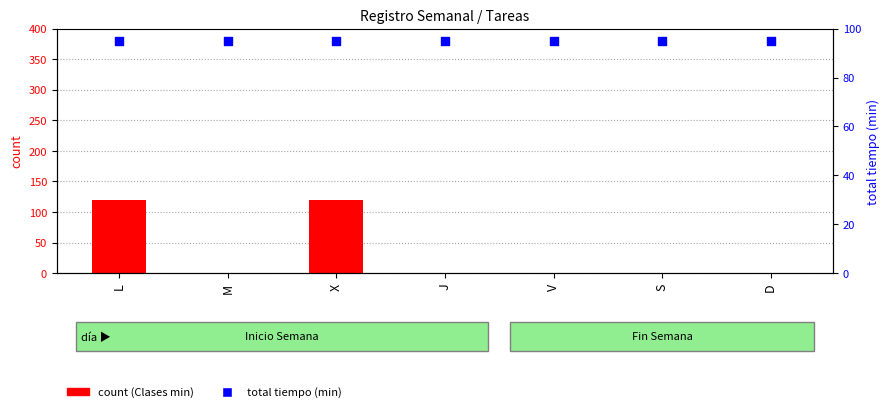

What are all the series names shown in the legend?

count, total tiempo (min)